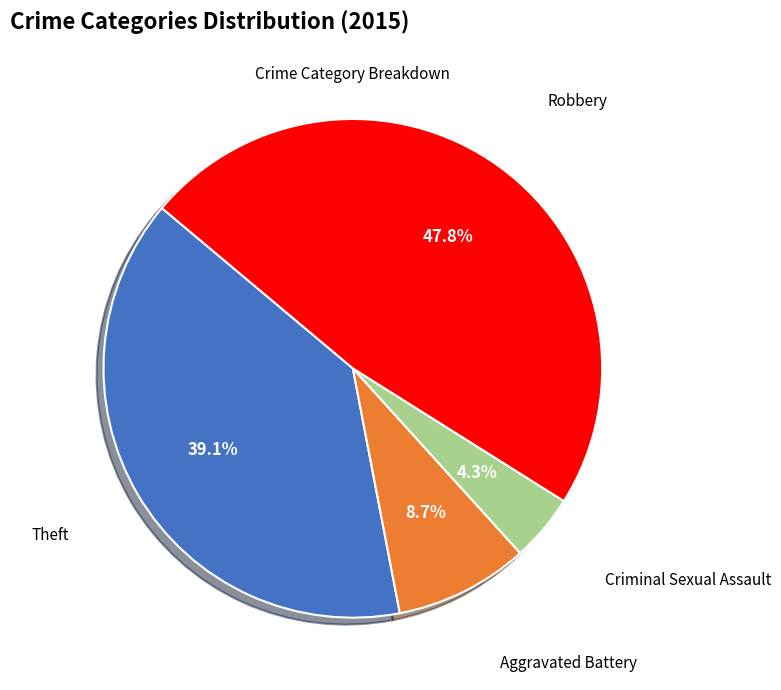

Is there any slice that represents more than half of the pie?

No